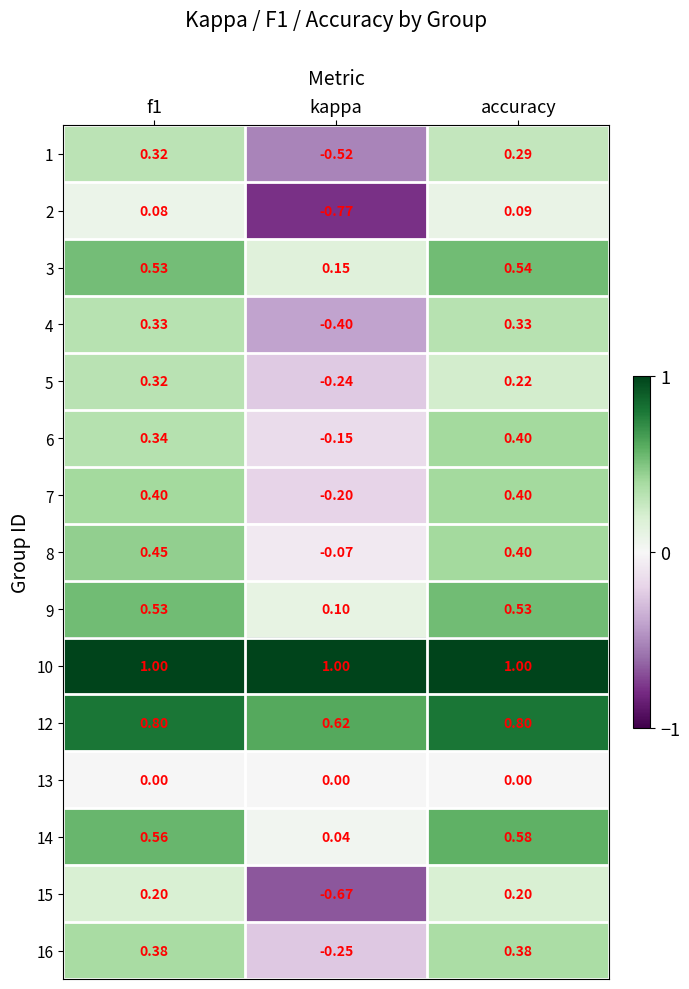

At which category is the sum across all series the highest?

f1